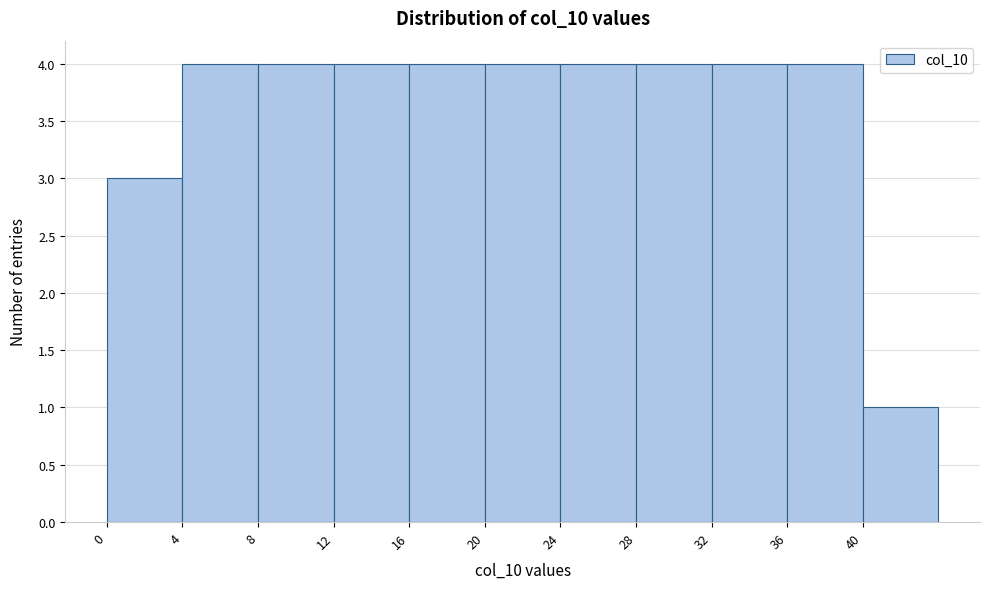

Reading left to right, list every bar in this chart as the range it spans on the x-axis followed by its height. The values are not printed on the chart, so give them approximately, as read against the axis.

0 to 4: 3
4 to 8: 4
8 to 12: 4
12 to 16: 4
16 to 20: 4
20 to 24: 4
24 to 28: 4
28 to 32: 4
32 to 36: 4
36 to 40: 4
40 to 44: 1